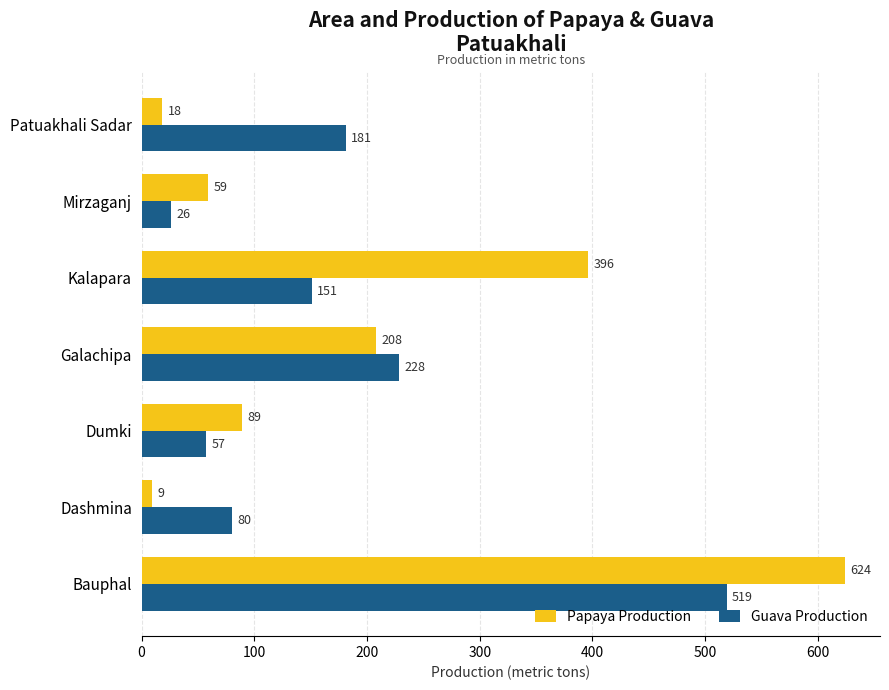

List the labels in order of Papaya Production value, smallest first.

Dashmina, Patuakhali Sadar, Mirzaganj, Dumki, Galachipa, Kalapara, Bauphal